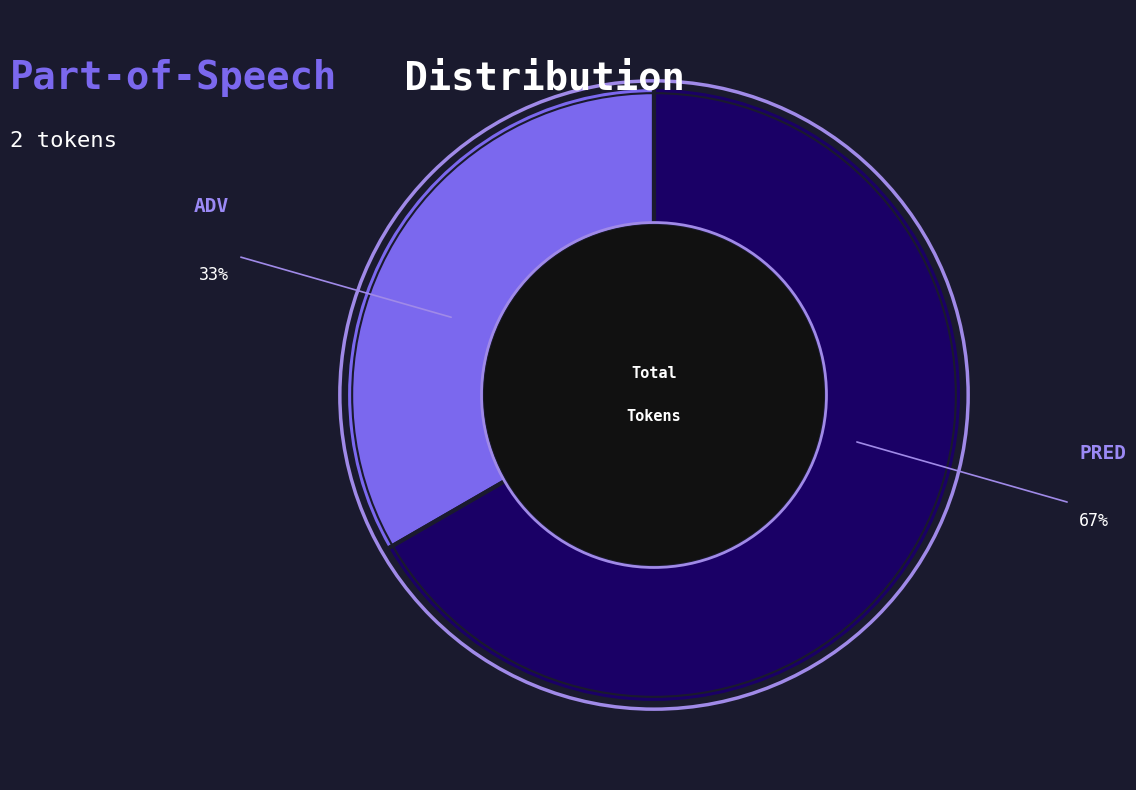

Does any single category account for the majority?

Yes